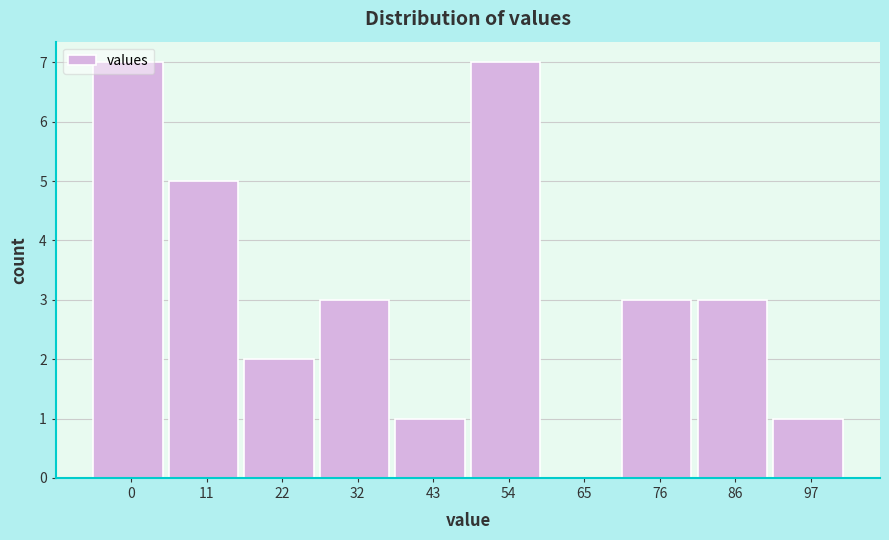

What is the sum of the values at 22 and 76?

5